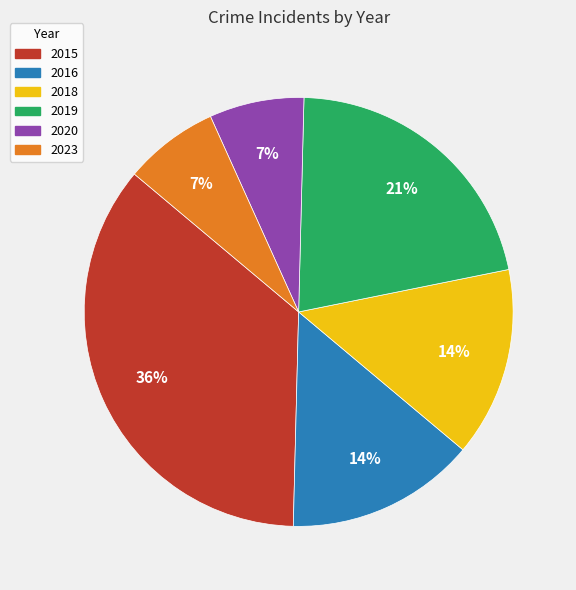

What is the largest slice in the pie chart?

2015